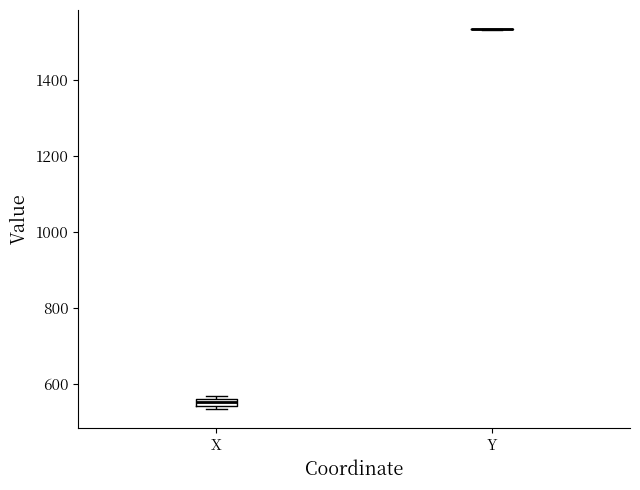

Where is the lower edge of the box for X on the y-axis? The values are not printed on the chart, so give them approximately, as read against the axis.

540